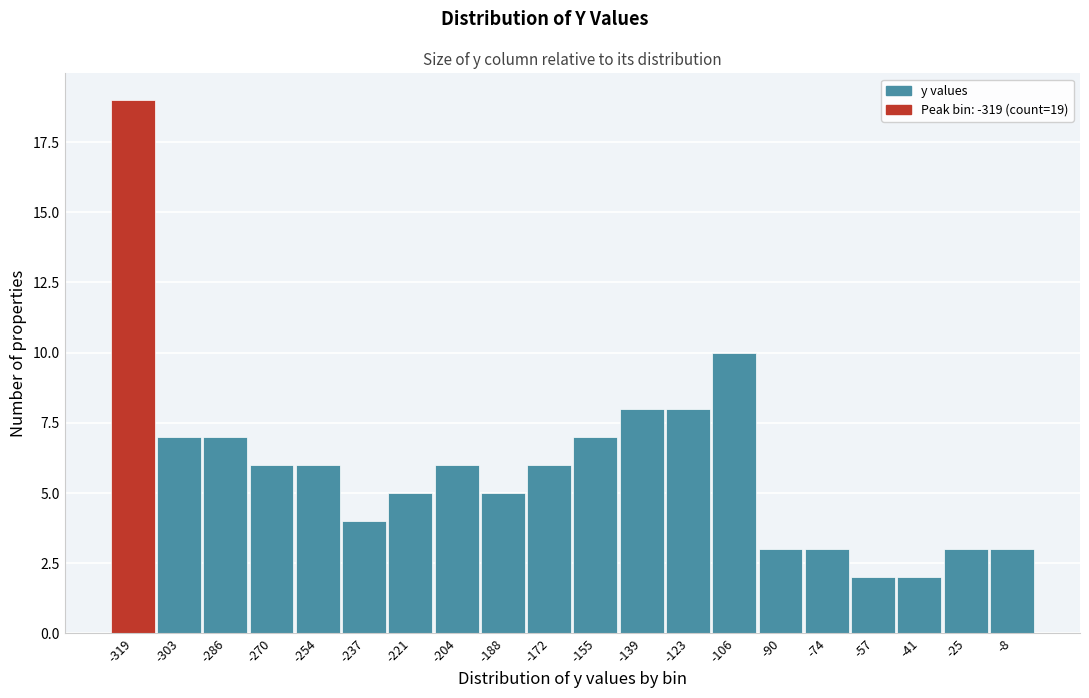

Which range on the x-axis has the tallest bar?

-328 to -310